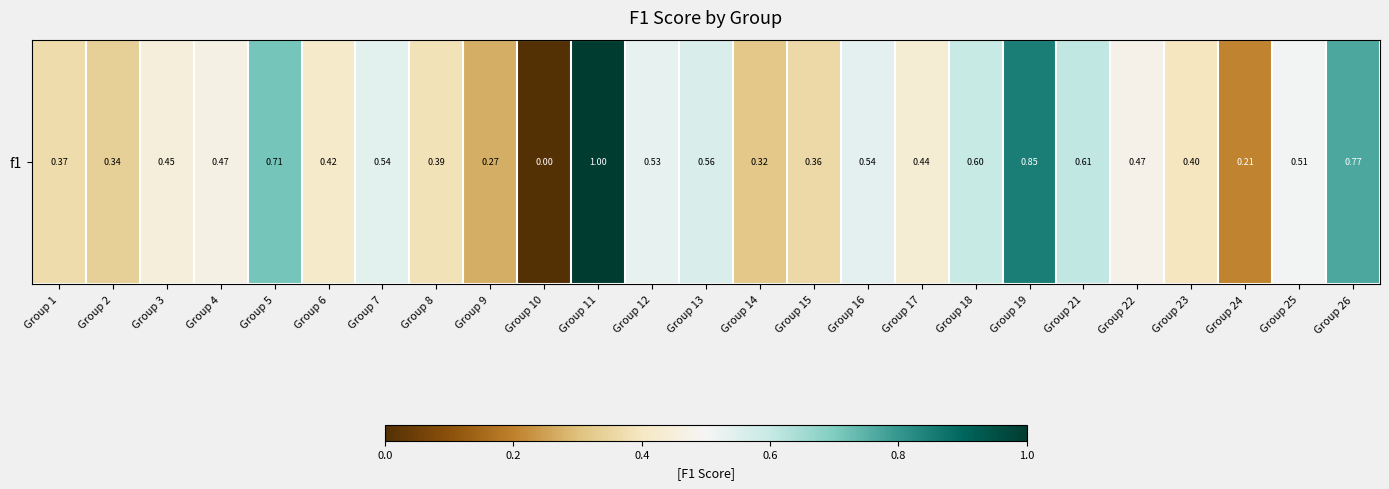

What is the difference between the second highest and minimum values?

0.8